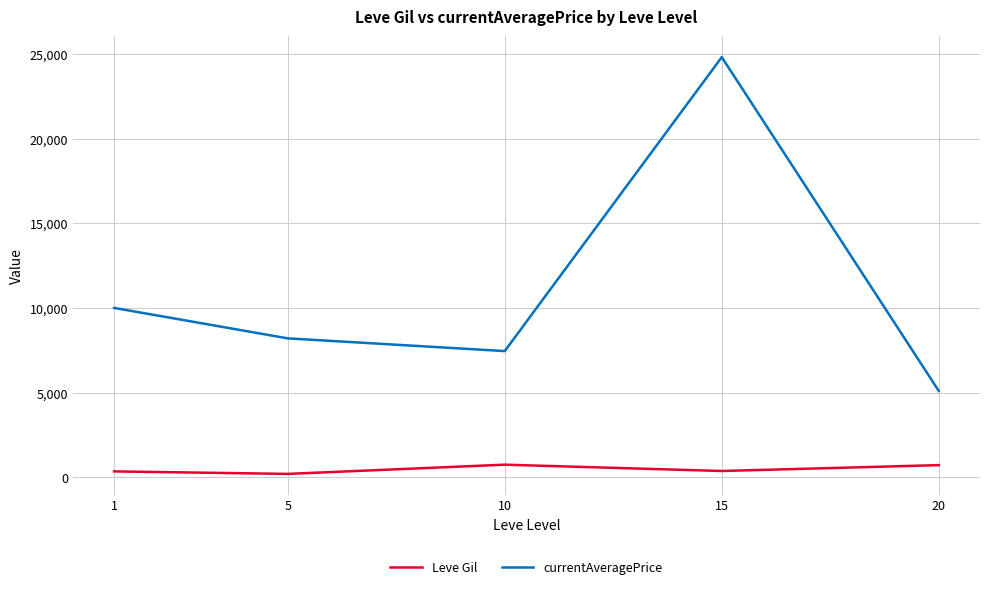

What is the difference between the highest and lowest values at 10?

6711.7